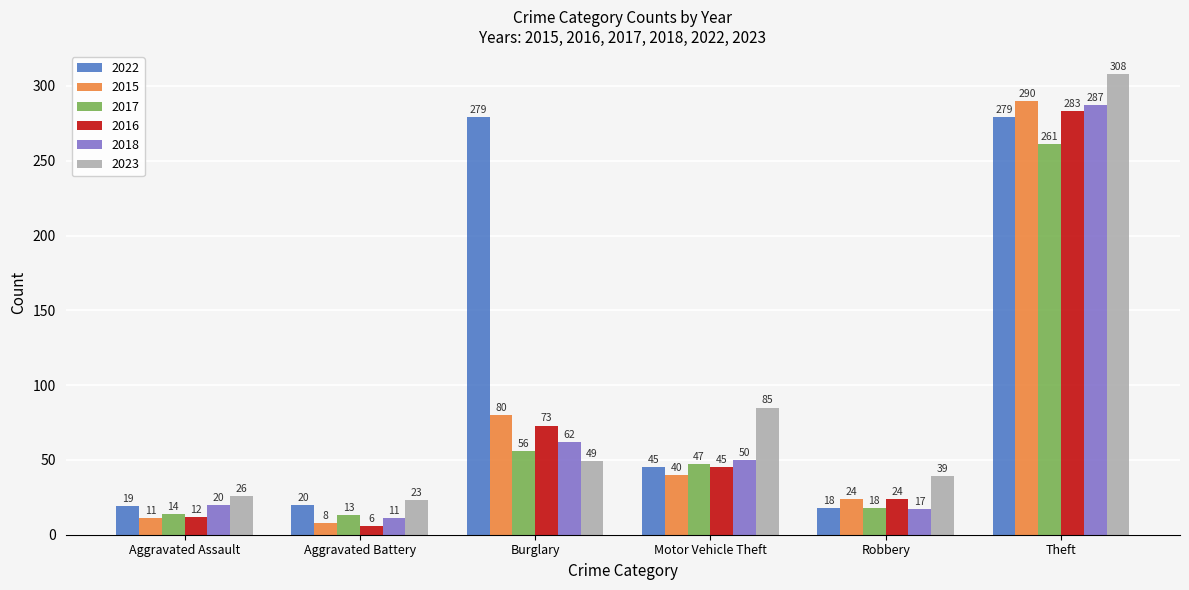

What is the approximate value of 2023 at Motor Vehicle Theft, to the nearest 5?

85